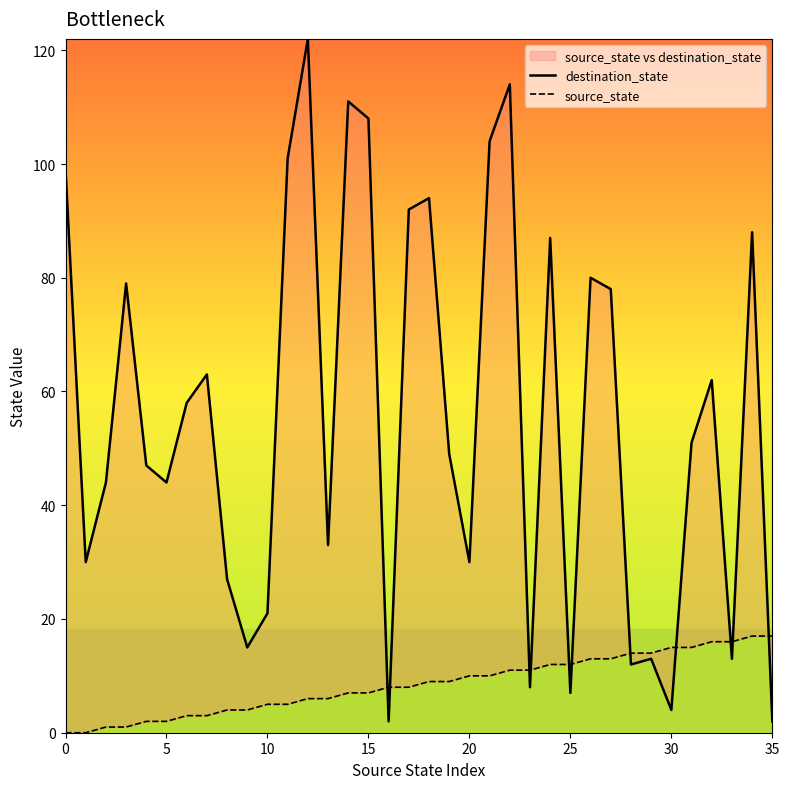

The value of source_state at 32 is 22. True or false?

False